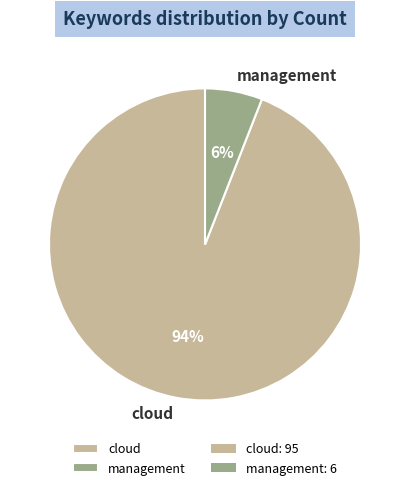

Combined, do cloud and management account for over 50%?

Yes